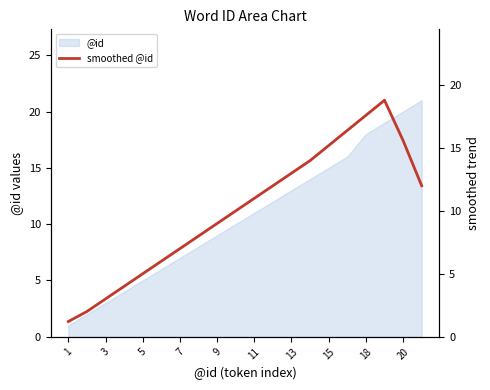

What is the minimum value shown in the chart?

1.2